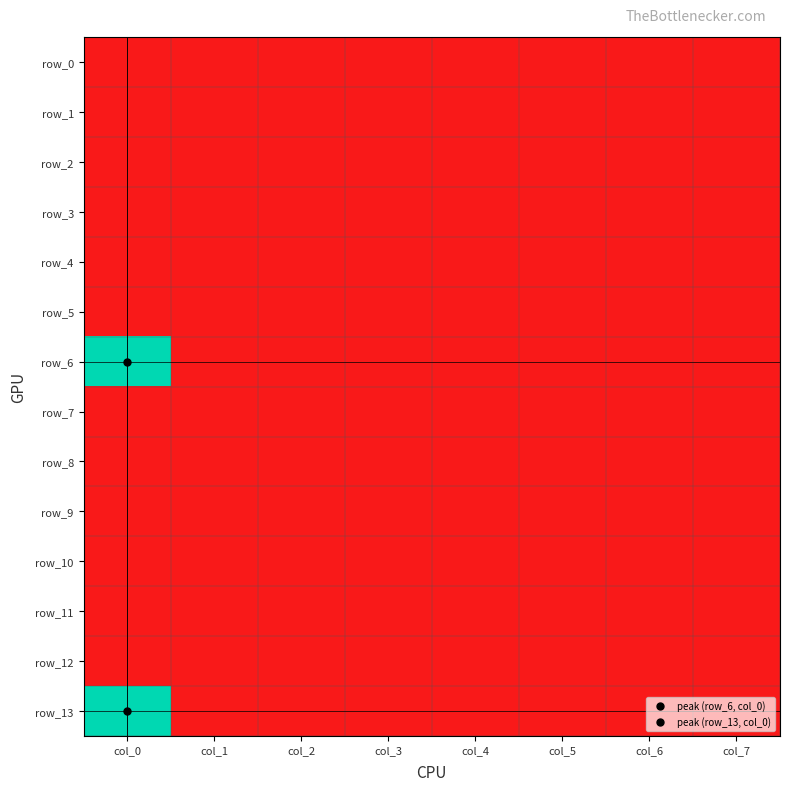

List the series in order of their peak value, lowest first.

row_0, row_1, row_2, row_3, row_4, row_5, row_7, row_8, row_9, row_10, row_11, row_12, row_6, row_13